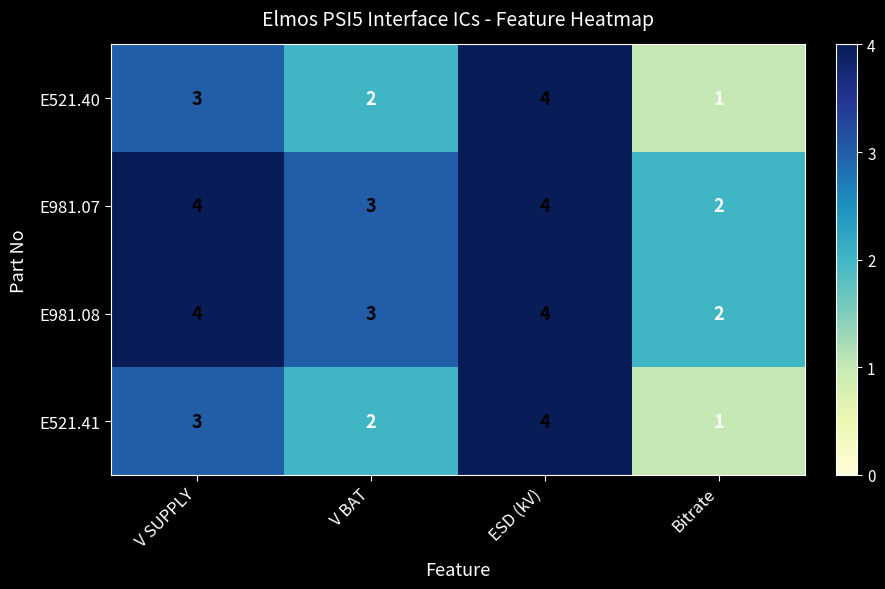

What is the sum of all E981.07 values?

13